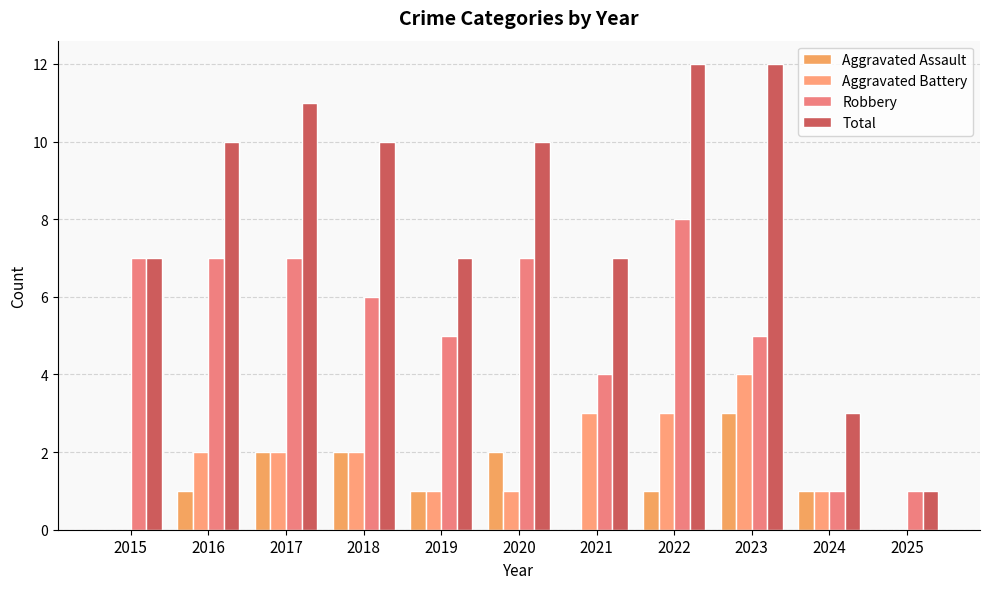

At which label does Aggravated Battery reach its peak?

2023